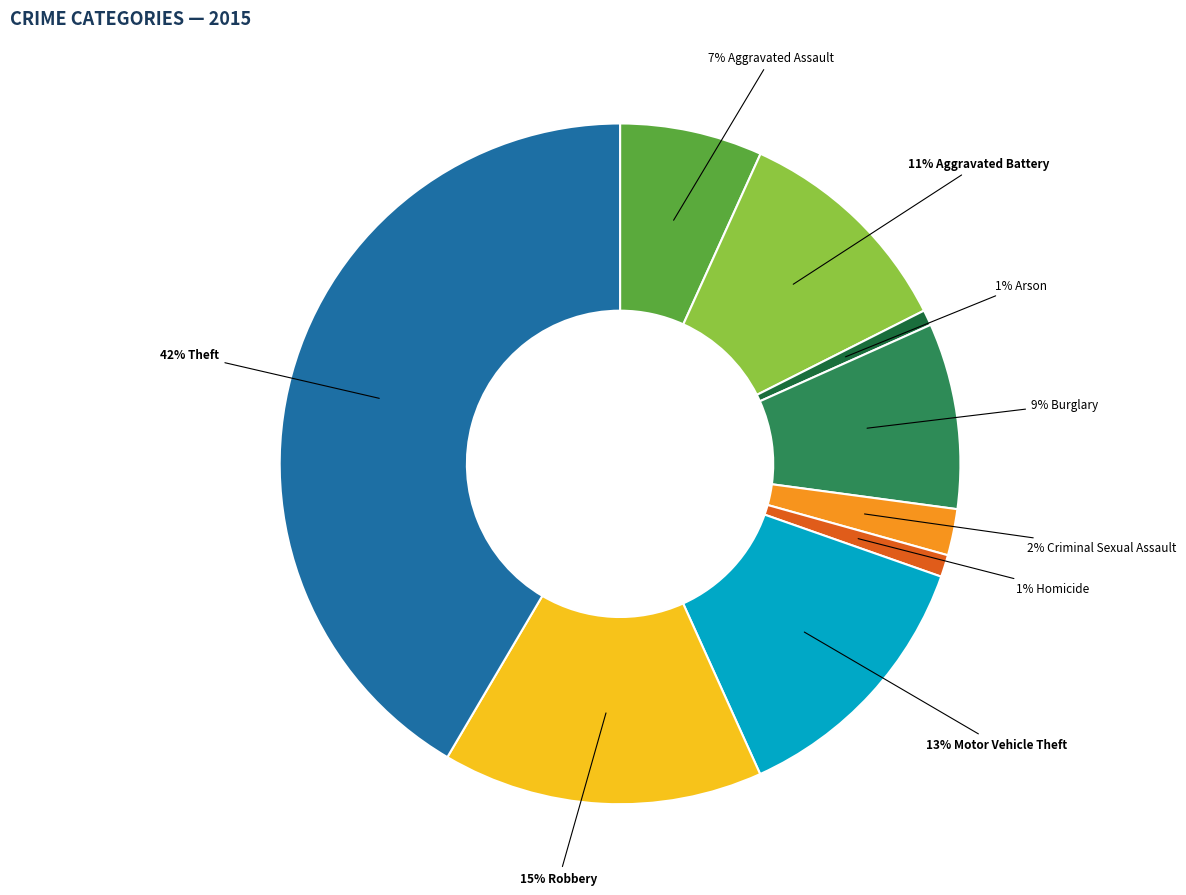

To the nearest percent, what is the difference between the largest and smallest slice percentages?

41%